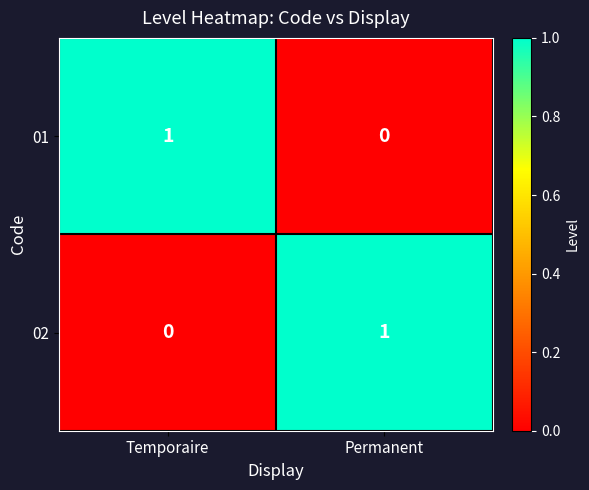

At Permanent, list the series in order from largest to smallest.

02, 01